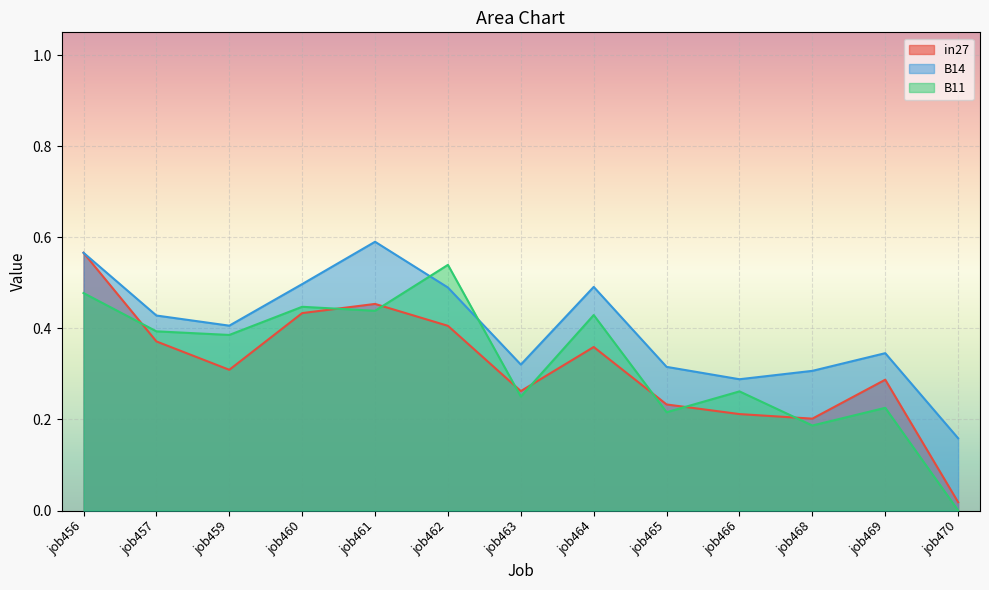

The B14 series shows 0.4 at job459. True or false?

True